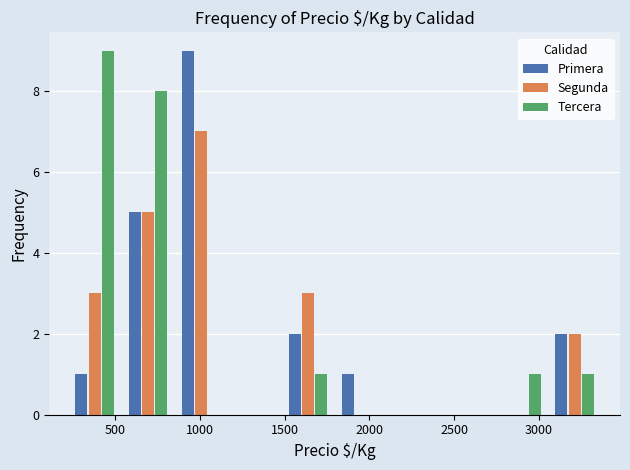

In the Segunda series, which range on the x-axis has the tallest bar?

850 to 1150